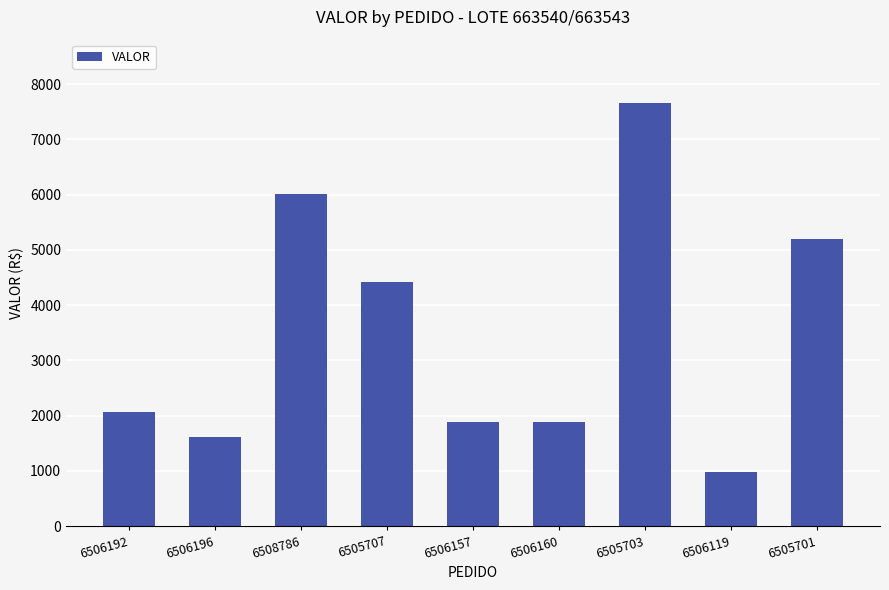

Between 6505701 and 6506192, which is larger?

6505701